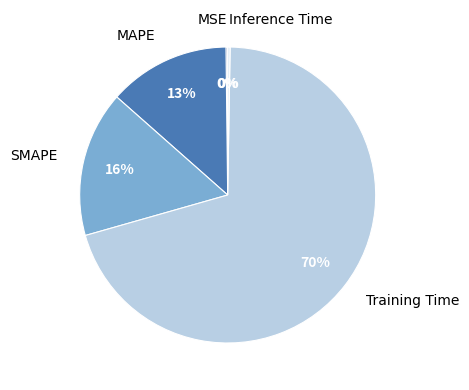

Which has a higher value, Training Time or MAPE?

Training Time